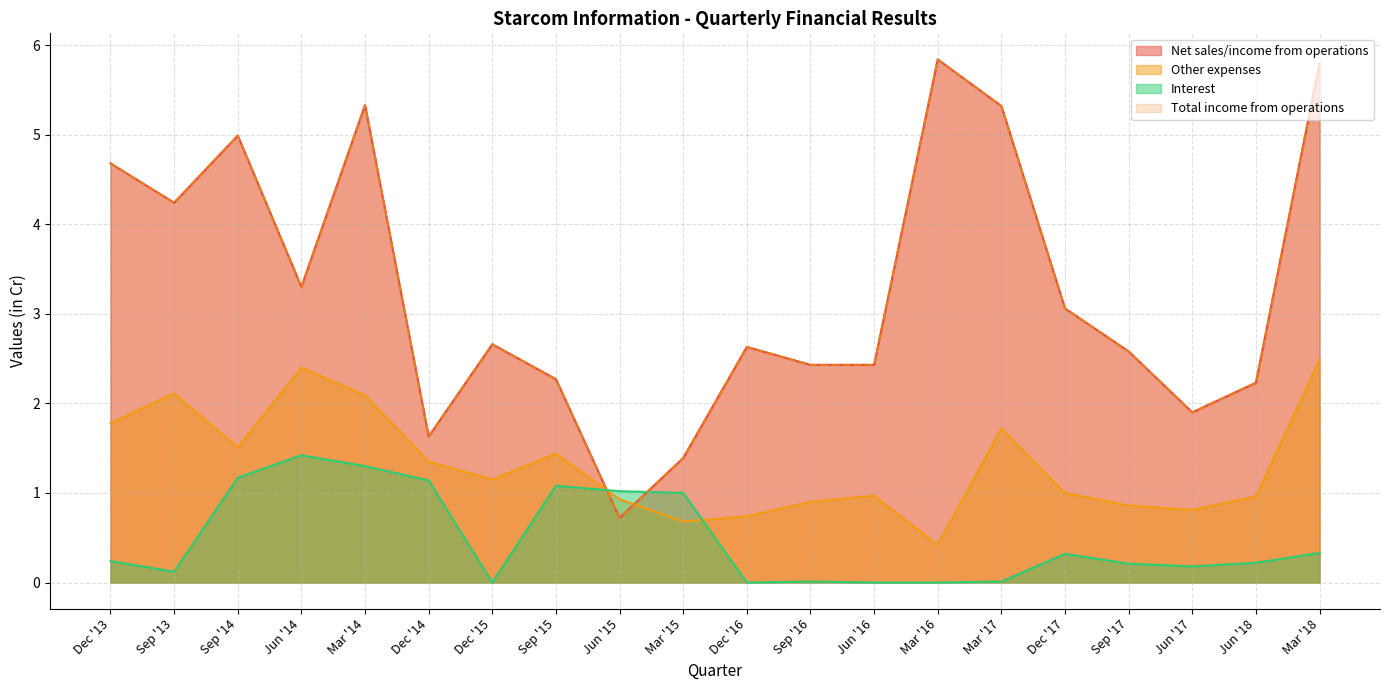

The value of Total income from operations at Sep '13 is 4.2. True or false?

True